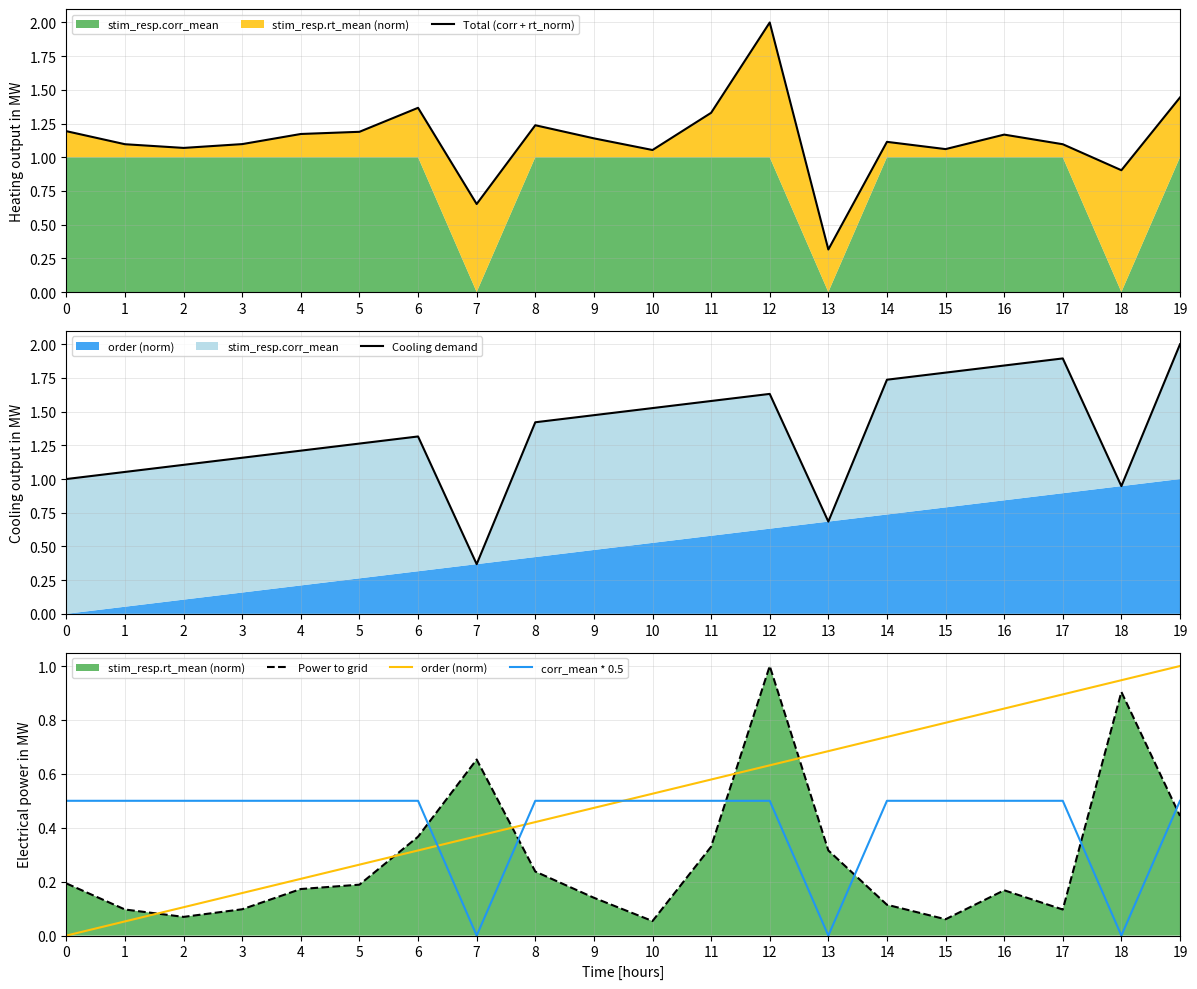

True or false: corr_mean * 0.5 has more than 1 points higher than both neighbors.

False